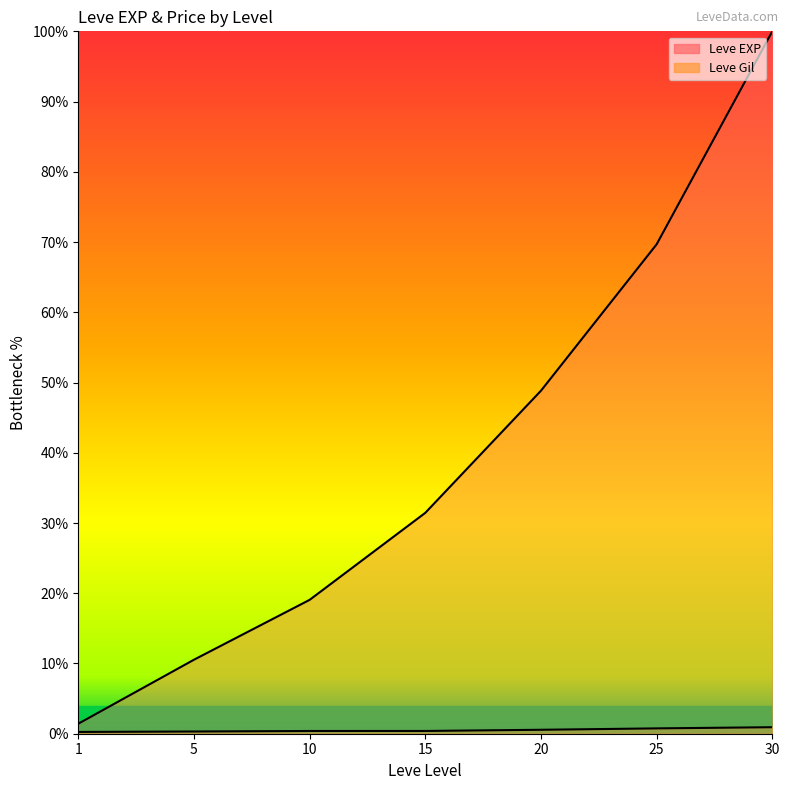

What is the difference between the Leve EXP values at 20 and 25?

20.8